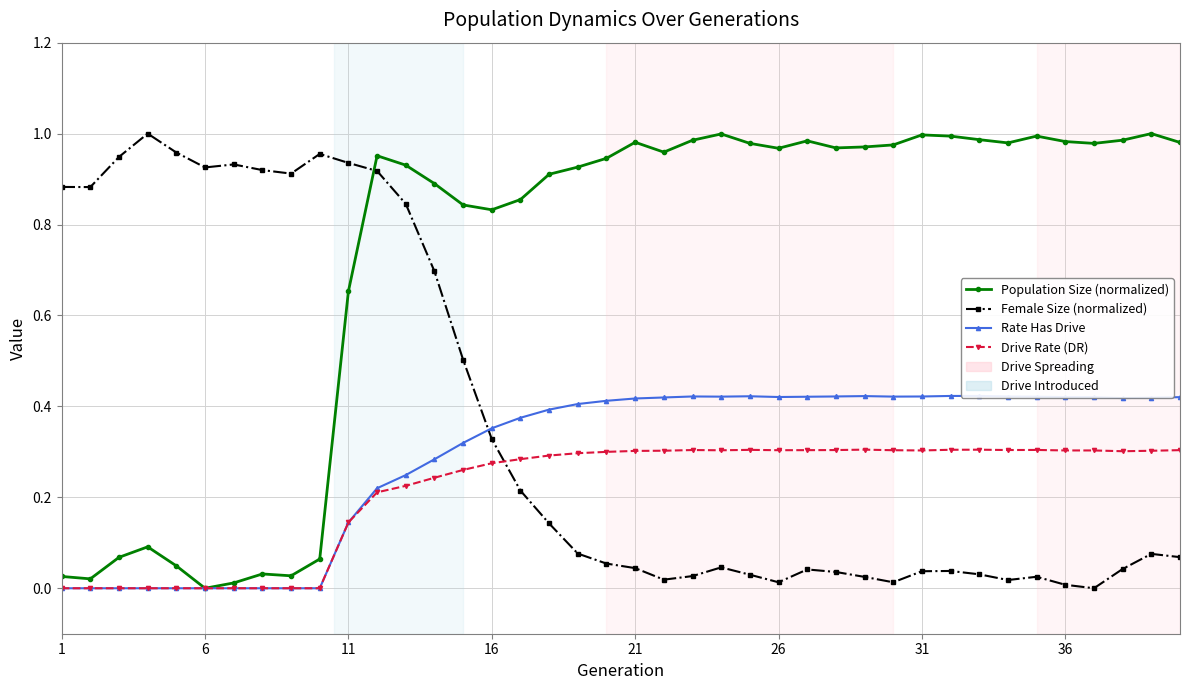

Is this an area chart (filled region under the line)?

No